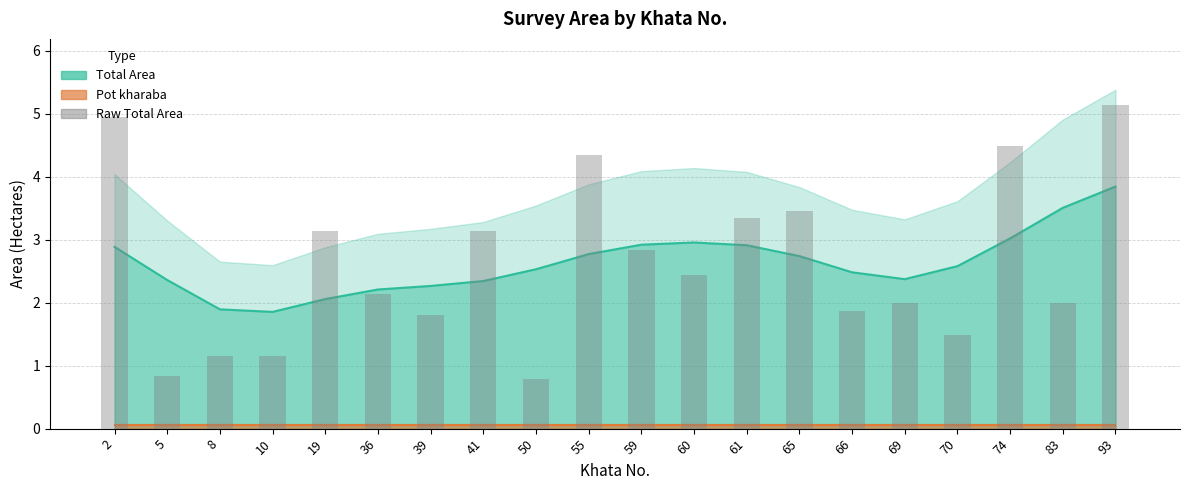

Is it true that the value at 70 is 2.1?

False